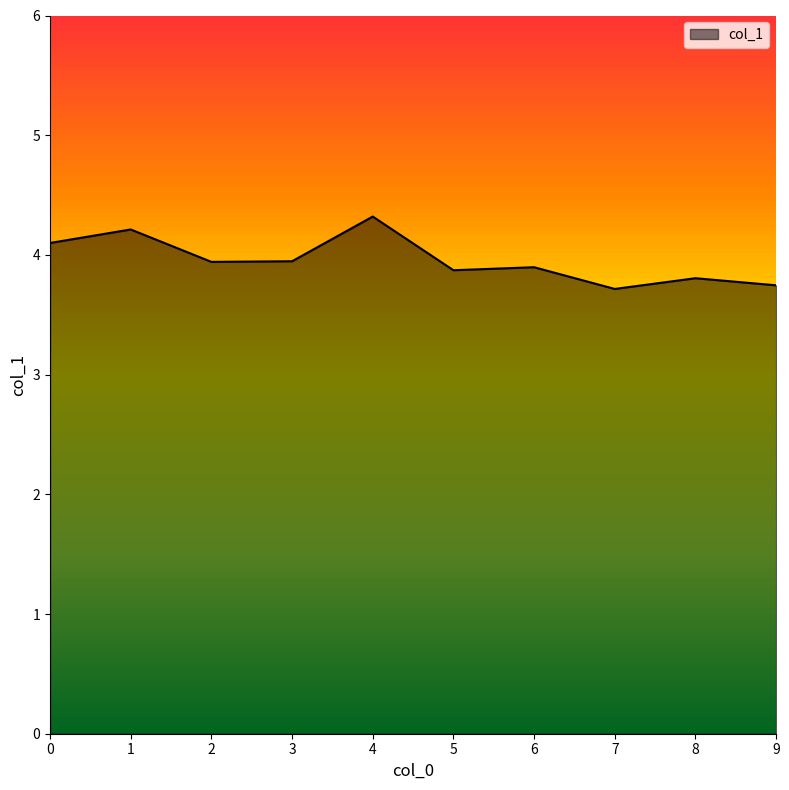

Approximately how many times larger is the value at 7 compared to 8?

1.0